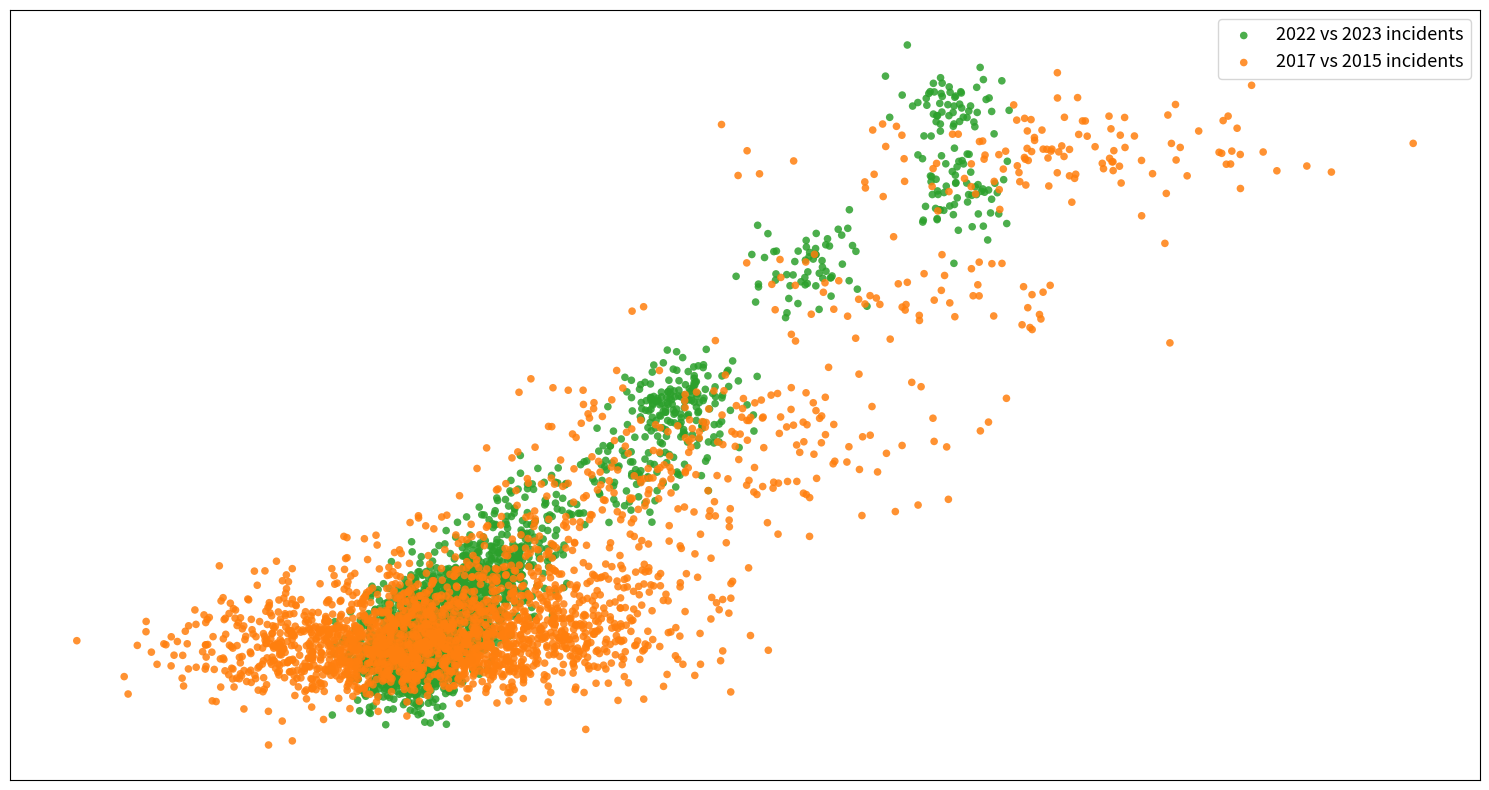

What are all the series names shown in the legend?

2022 vs 2023 incidents, 2017 vs 2015 incidents